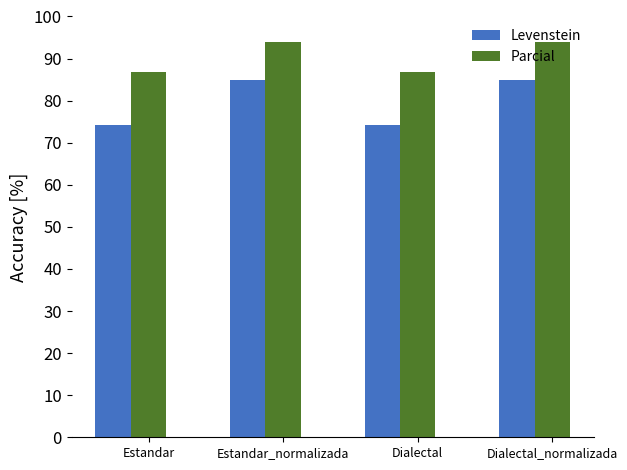

How many data points in Levenstein are above 84?

2